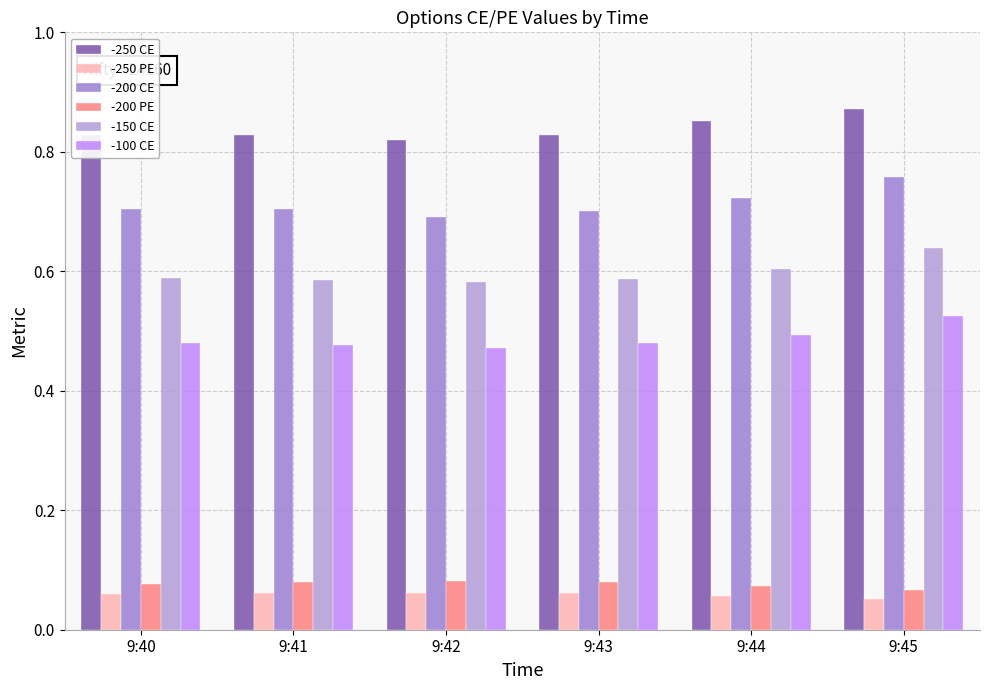

The -150 CE series shows 0.8 at 9:42. True or false?

False